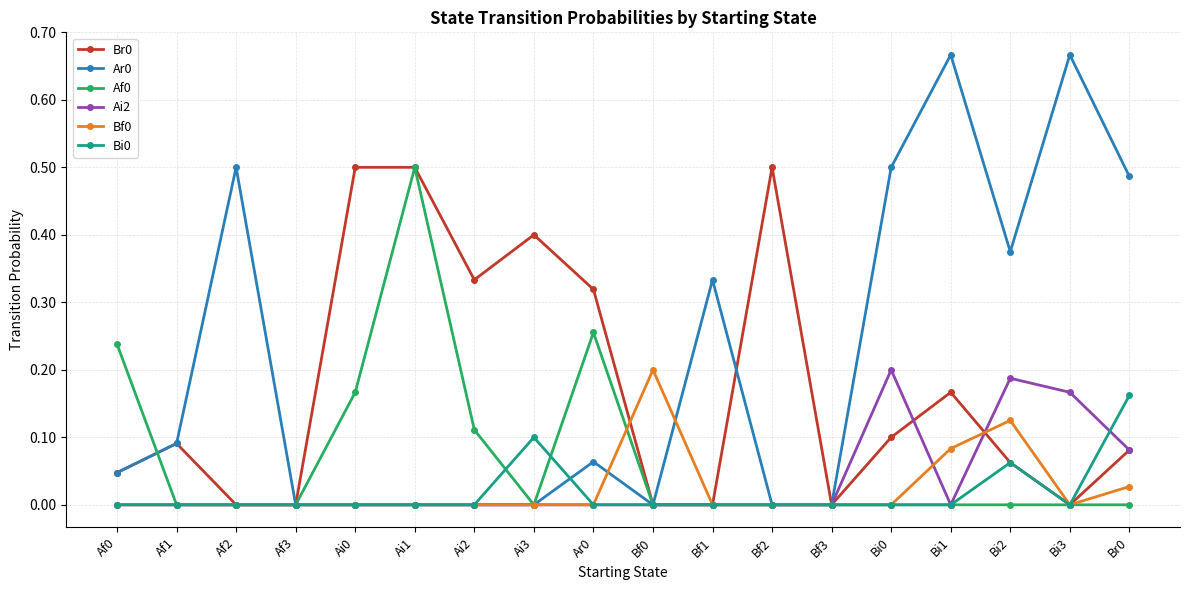

The Ar0 series shows -0.2 at Ai1. True or false?

False